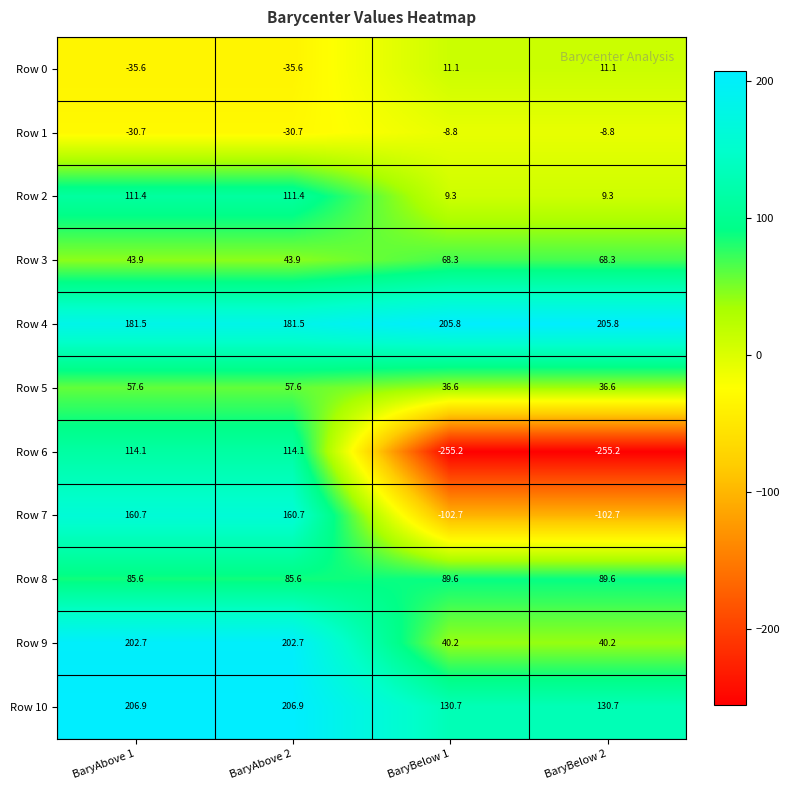

What is the minimum value for Row 6?

-255.2